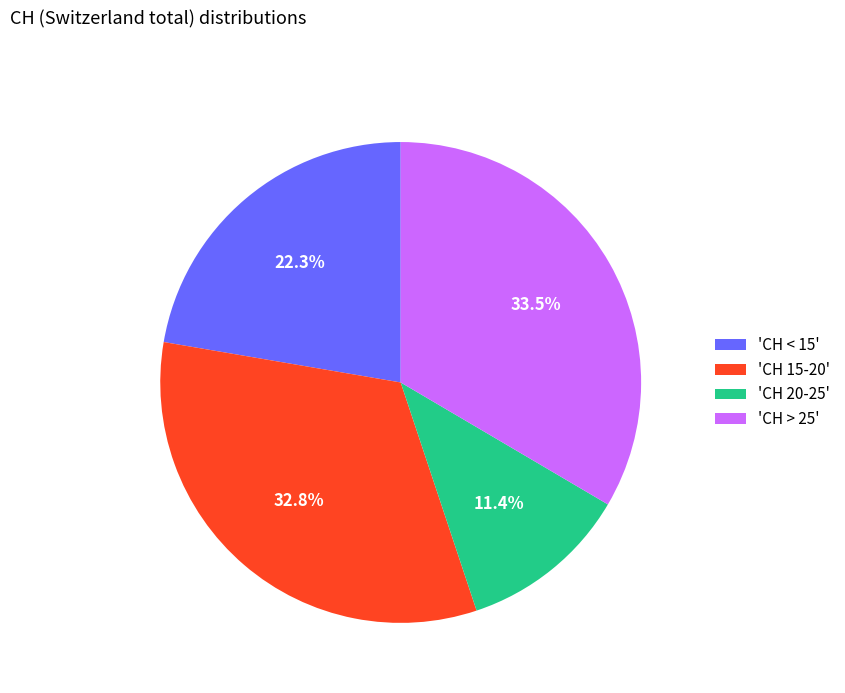

Which category has the biggest portion of the pie?

'CH > 25'